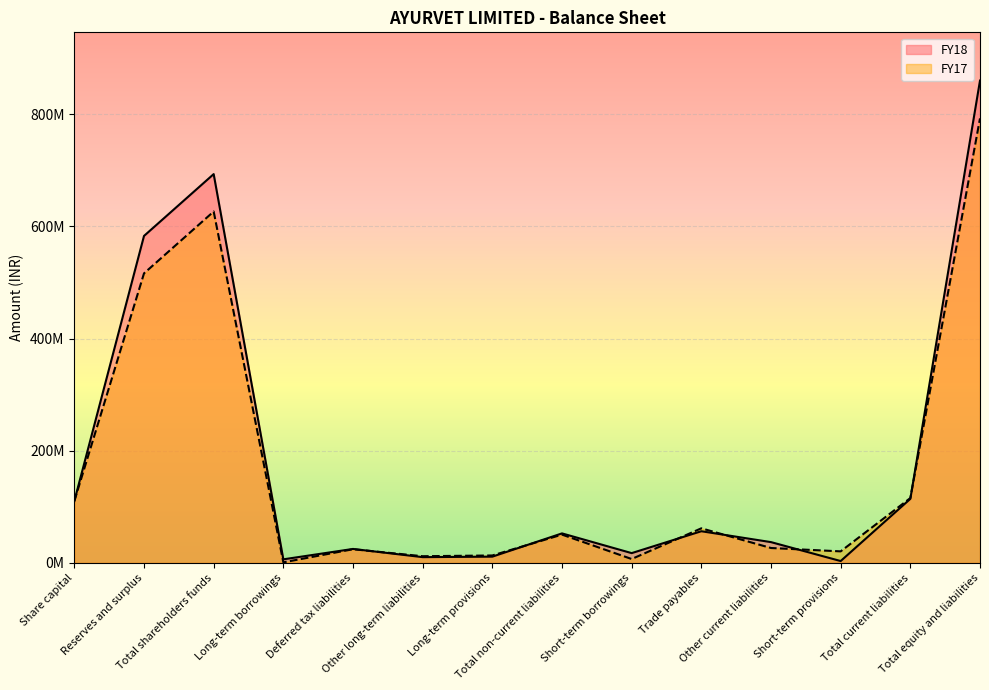

What is the value of the FY18 point at the 13th from the left?

114214000